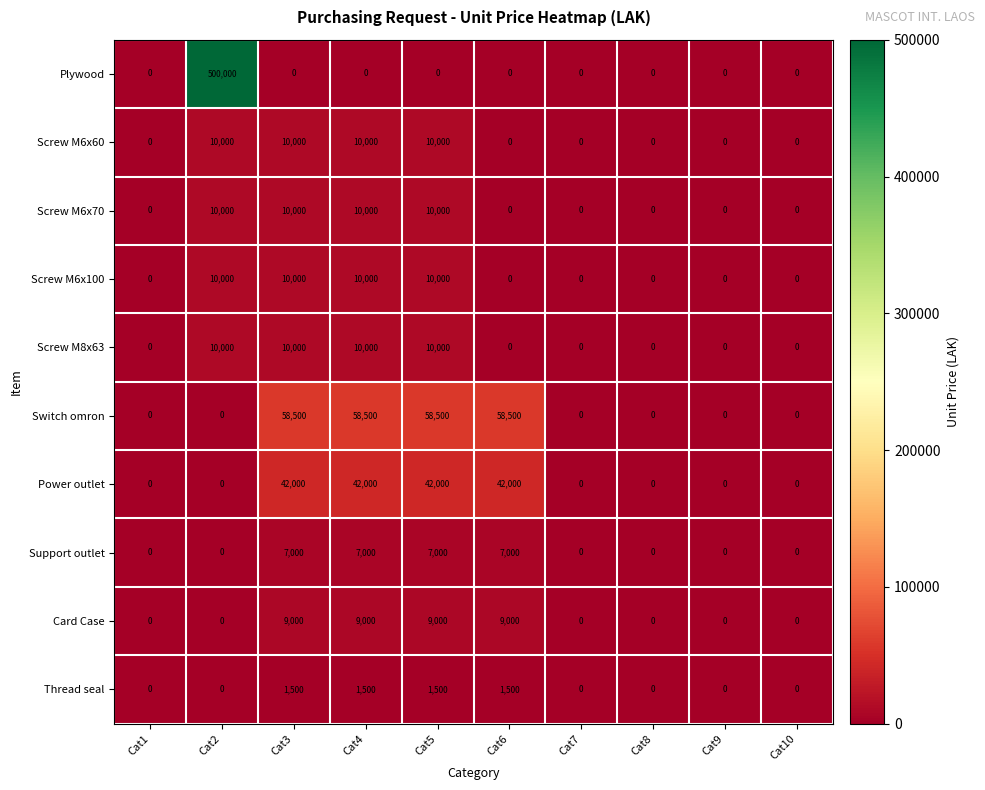

What is the sum of the Screw M6x60 values at Cat5 and Cat6?

10000